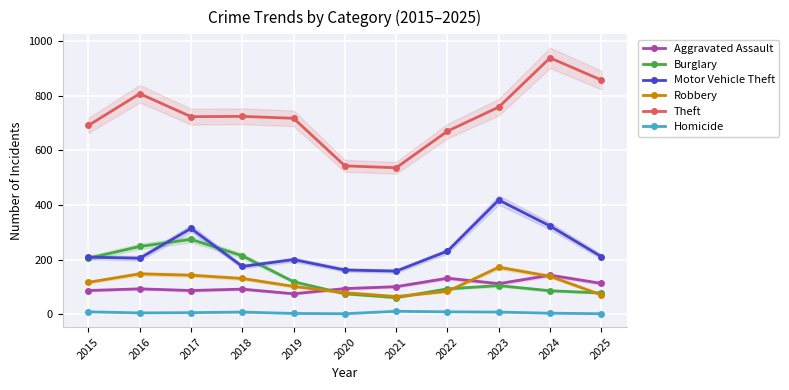

How many intersections are there between Motor Vehicle Theft and Burglary?

4